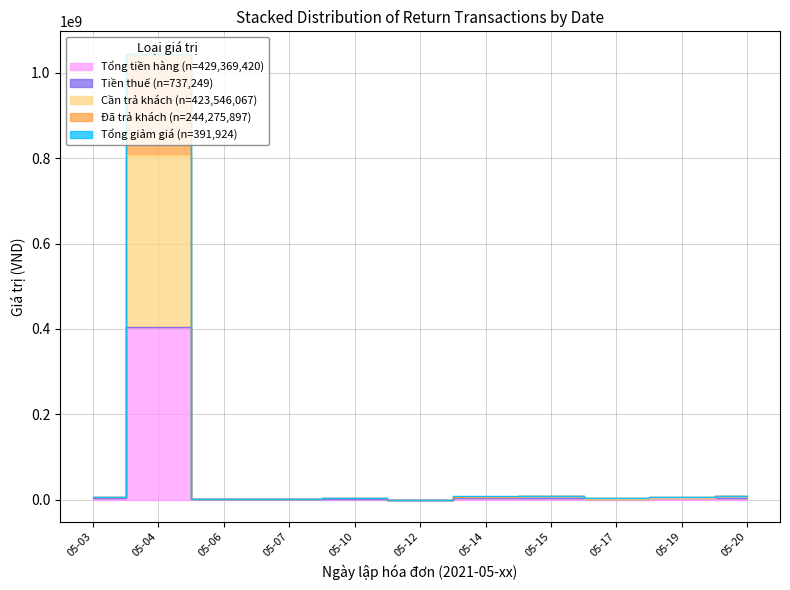

What is the value of the Tổng tiền hàng point at the 7th from the left?

3375000